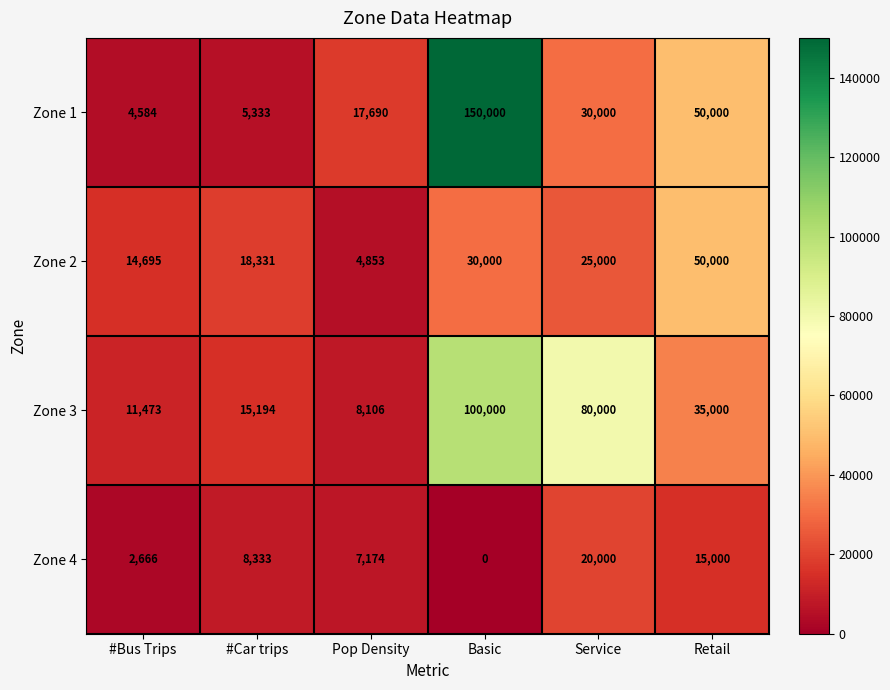

Where does the Zone 2 series first go above 25000?

Basic